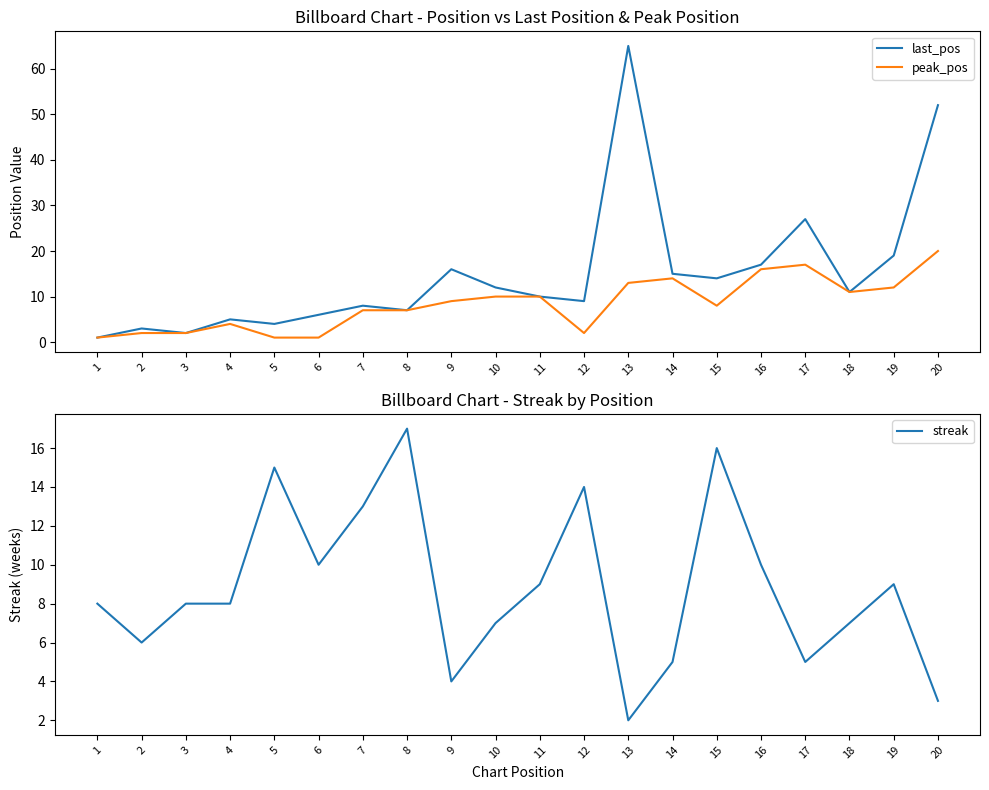

List the labels in order of streak value, smallest first.

13, 20, 9, 14, 17, 2, 10, 18, 1, 3, 4, 11, 19, 6, 16, 7, 12, 5, 15, 8